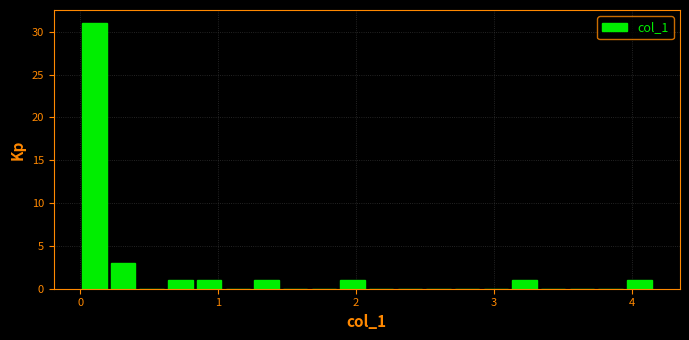

Around what value on the x-axis is the tallest bar? Give the approximate position of its centre, as read against the axis.

0.1